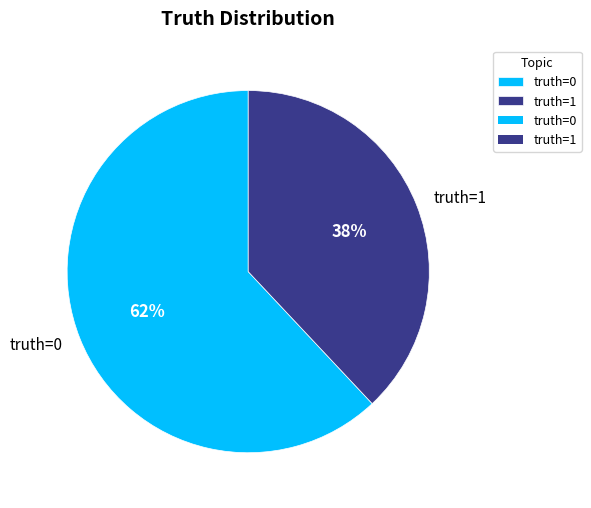

Combined, do truth=1 and truth=0 account for over 50%?

Yes